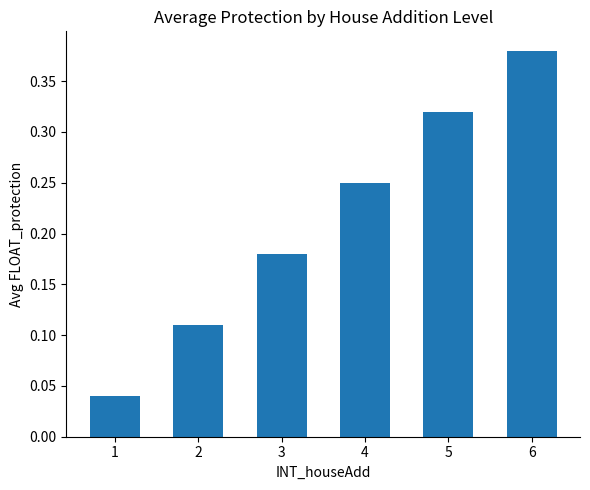

Rank the categories by value from lowest to highest.

1, 2, 3, 4, 5, 6